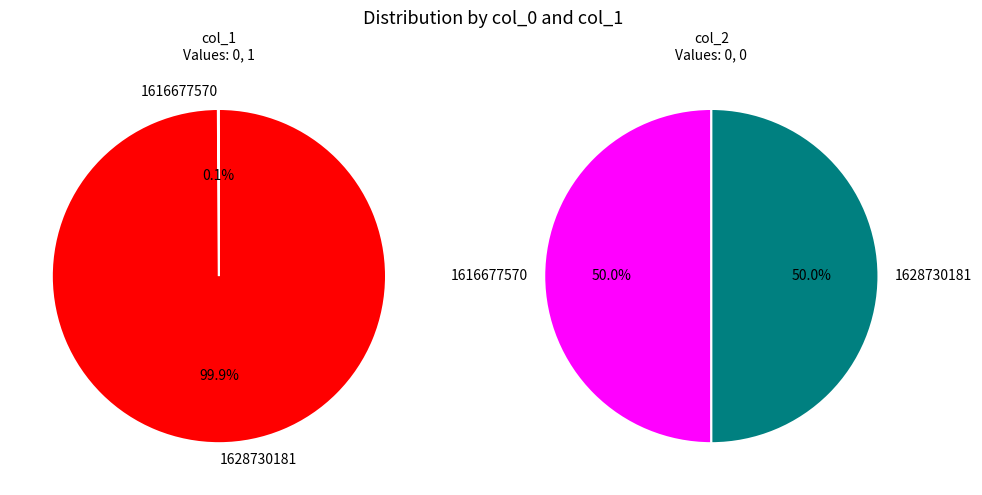

Does 1616677570 represent more than half of the total?

No